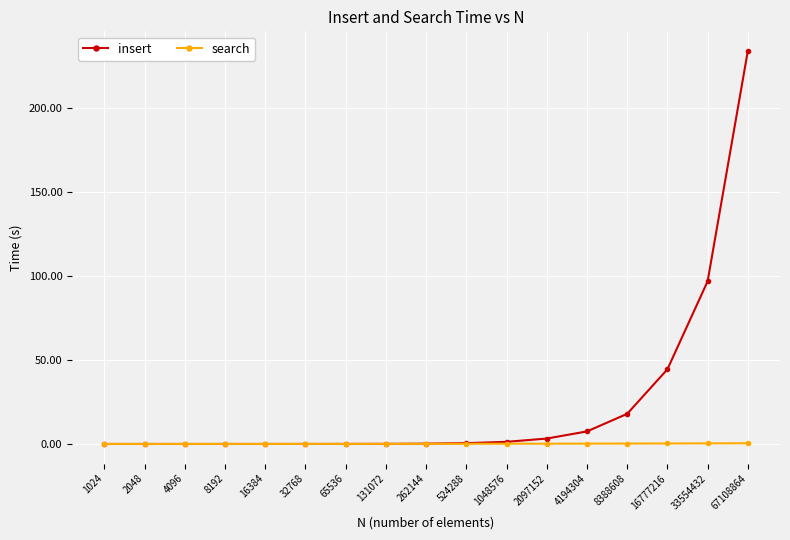

Which series has the largest range (max minus min)?

insert